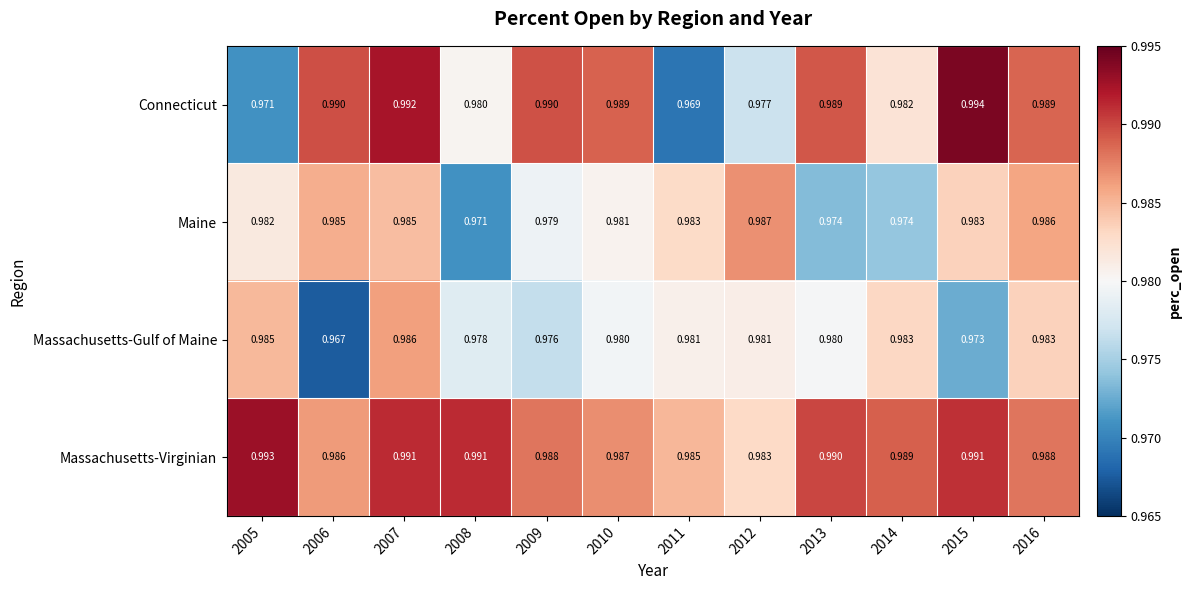

Which series has the largest range (max minus min)?

Connecticut